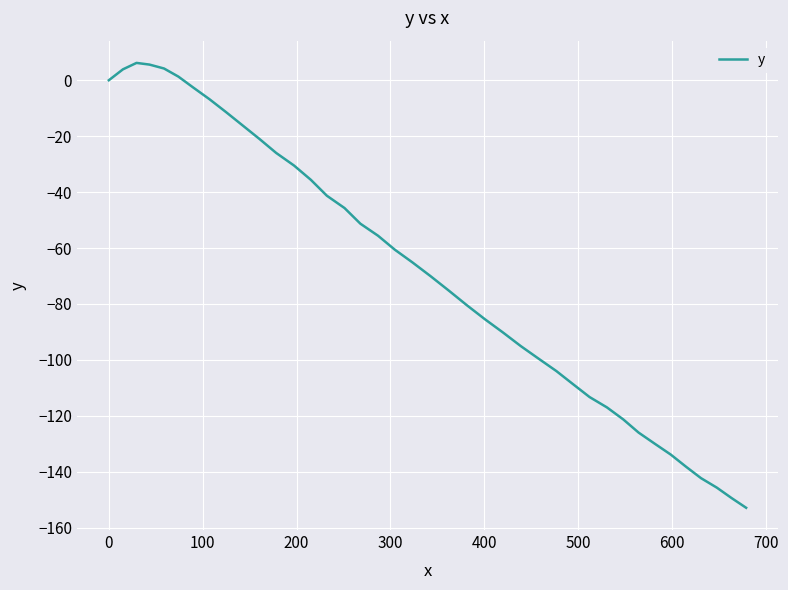

What is the difference between the maximum and minimum values?

159.1